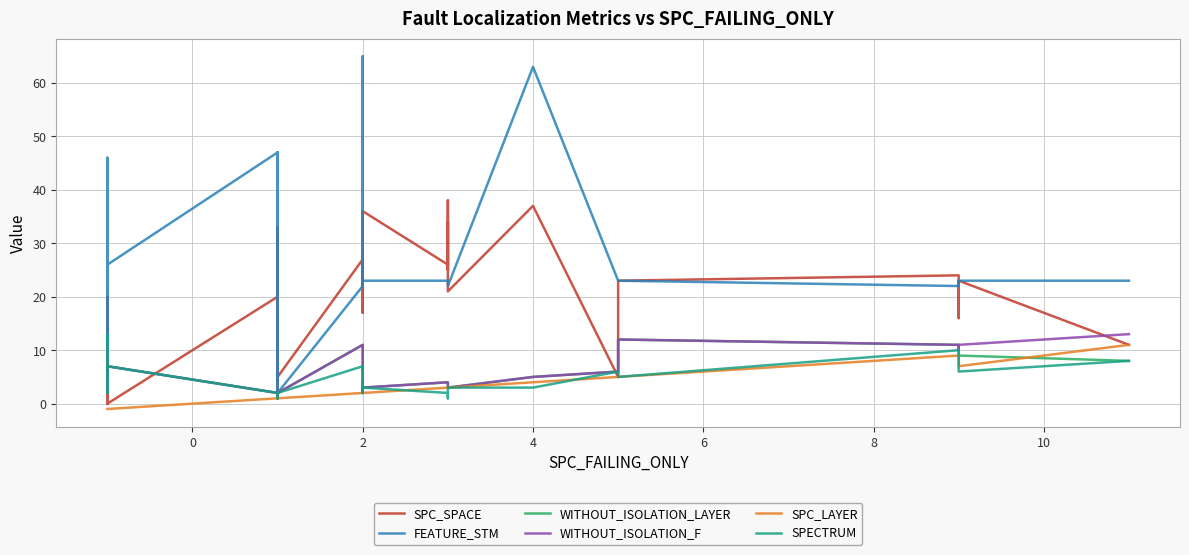

Reading right to left, transcribe all the data shown in this chart.

SPC_SPACE: 11	23	16	24	23	5	37	21	34	25	38	26	36	24	26	17	23	27	5	30	11	1	33	1	3	11	20	0	0	0	0	5	0	0	0	0	0	0	20	0
FEATURE_STM: 23	23	22	22	23	23	63	22	23	23	23	23	23	65	40	23	23	22	2	47	2	2	22	2	26	9	47	26	23	23	46	17	23	27	27	25	25	36	6	26
WITHOUT_ISOLATION_LAYER: 8	9	10	11	12	6	5	3	3	4	4	4	3	3	3	2	2	11	2	2	2	2	1	2	2	2	2	7	11	7	10	3	2	9	9	4	6	5	2	4
WITHOUT_ISOLATION_F: 13	11	10	11	12	6	5	3	3	4	4	4	3	3	3	2	2	11	2	2	2	2	1	2	2	2	2	7	11	7	10	3	2	9	9	7	6	5	2	4
SPC_LAYER: 11	7	9	9	5	5	4	3	3	3	3	3	2	2	2	2	2	2	1	1	1	1	1	1	1	1	1	-1	-1	-1	-1	-1	-1	-1	-1	-1	-1	-1	-1	-1
SPECTRUM: 8	6	10	10	5	6	3	3	3	1	1	2	3	3	4	2	2	7	2	2	2	1	1	1	2	2	2	7	6	4	13	3	2	5	3	5	4	5	2	3